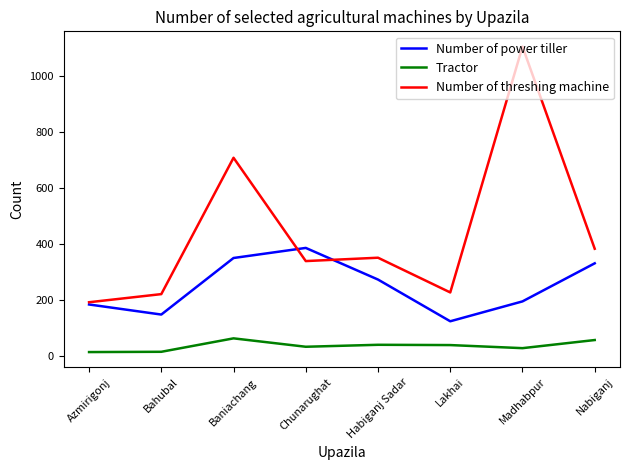

True or false: Number of threshing machine has a value of 384 at Nabiganj.

True